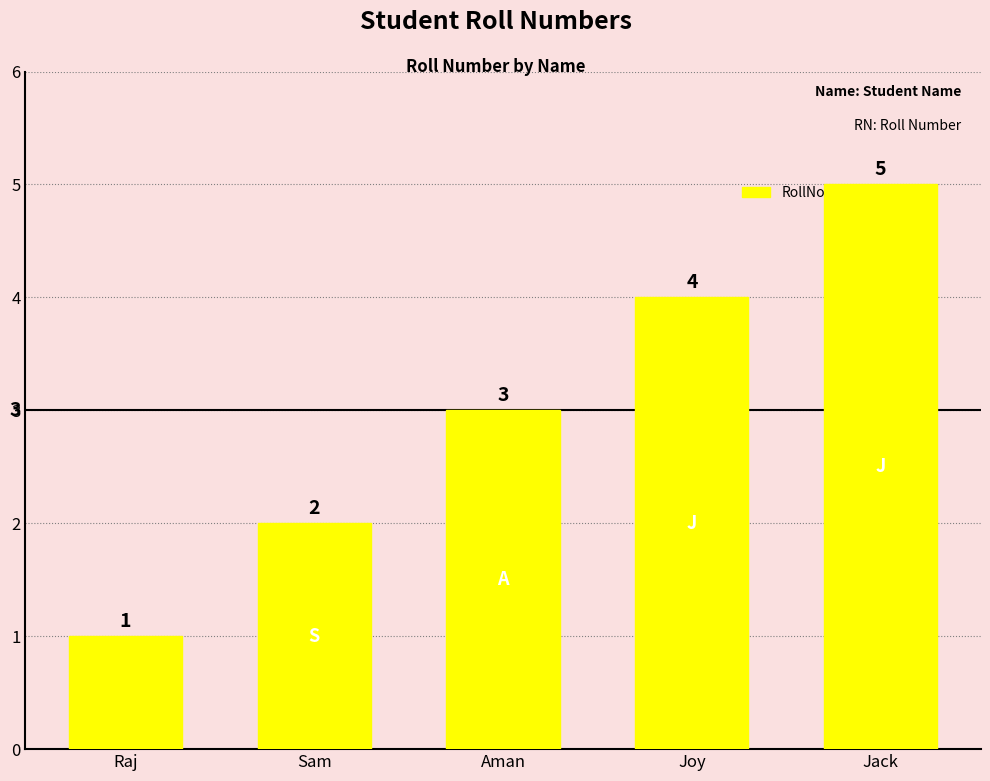

How many values are between 2 and 4?

3